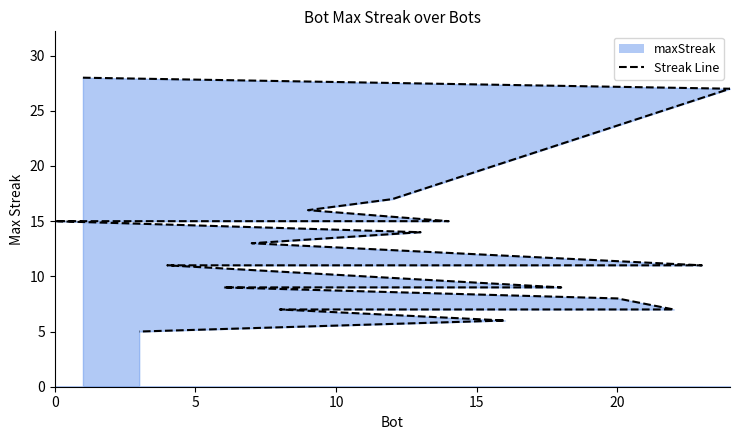

What is the difference between the maximum and minimum values?

23